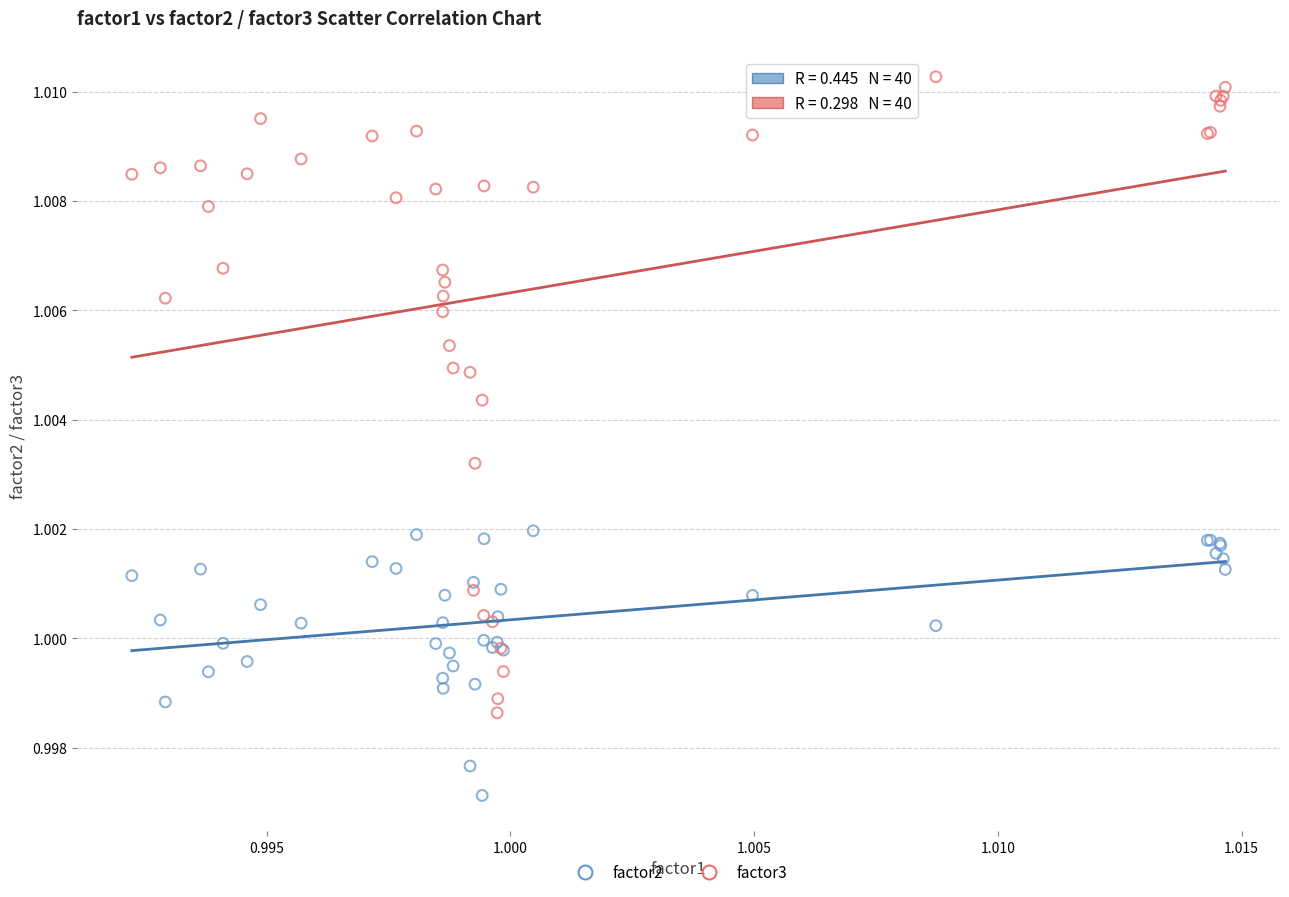

Which series has the largest Y range (max minus min)?

factor3